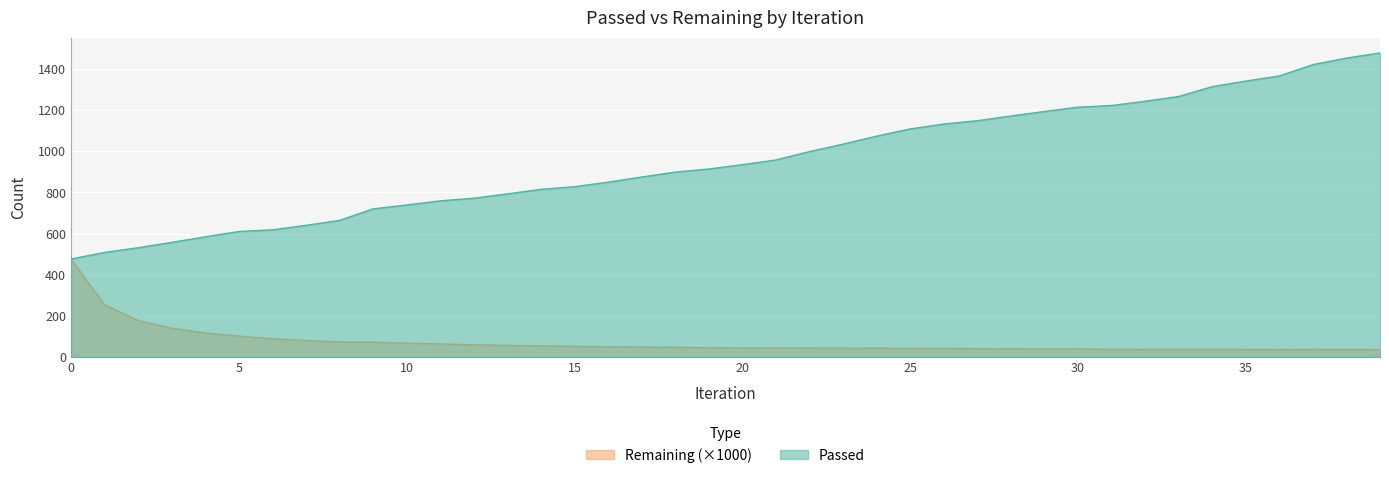

Reading left to right, list all the values displayed in this chart.

Passed: 476.0	508.0	531.0	557.0	584.0	610.0	618.0	640.0	664.0	720.0	739.0	759.0	772.0	793.0	815.0	828.0	850.0	875.0	899.0	914.0	935.0	958.0	999.0	1035.0	1074.0	1109.0	1133.0	1149.0	1172.0	1194.0	1215.0	1223.0	1244.0	1267.0	1315.0	1342.0	1367.0	1422.0	1454.0	1479.0
Remaining: 476.1	253.8	176.8	138.8	116.4	101.1	87.8	79.5	73.2	71.3	66.4	62.6	58.6	55.9	53.5	50.9	49.2	47.7	46.4	44.8	43.6	42.6	42.4	42.1	41.9	41.6	40.8	39.9	39.2	38.6	38.0	37.0	36.5	36.0	36.3	35.9	35.6	36.0	35.8	35.5